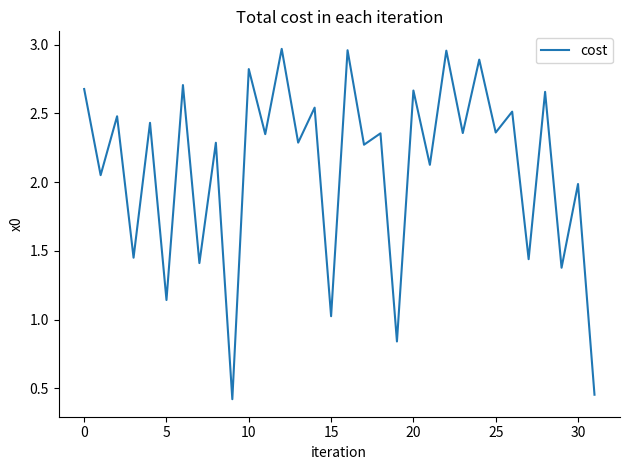

The value at 0 is 0.6. True or false?

False